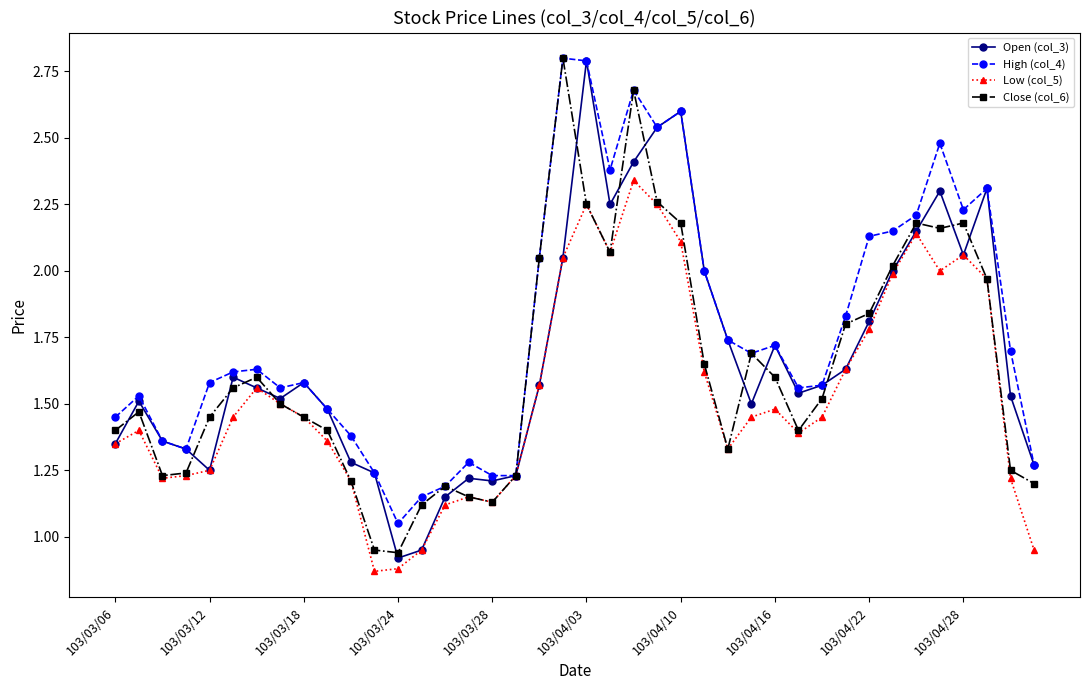

What are all the series names shown in the legend?

Open (col_3), High (col_4), Low (col_5), Close (col_6)